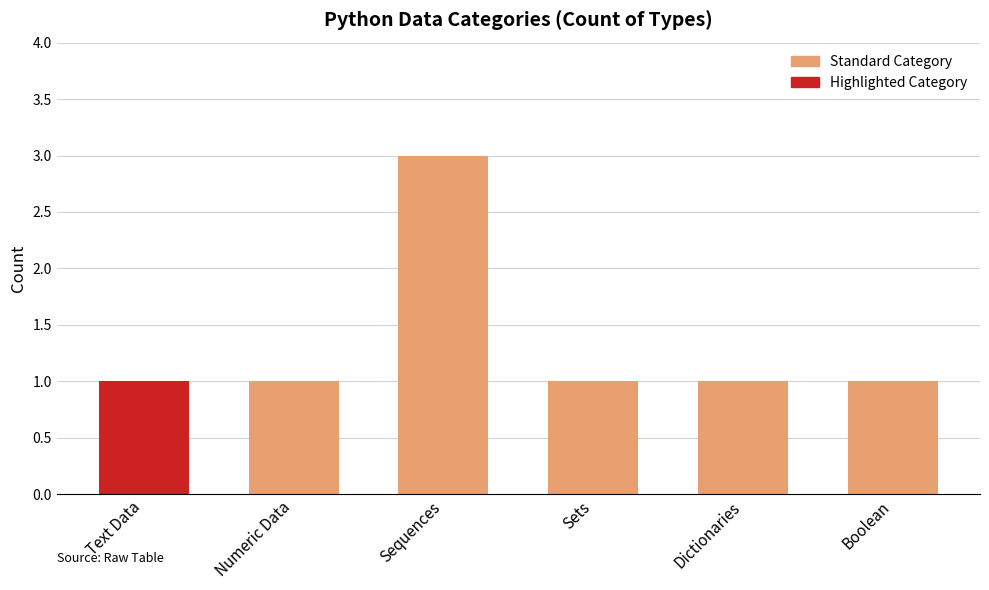

At which category does the chart reach its peak across all series?

Sequences